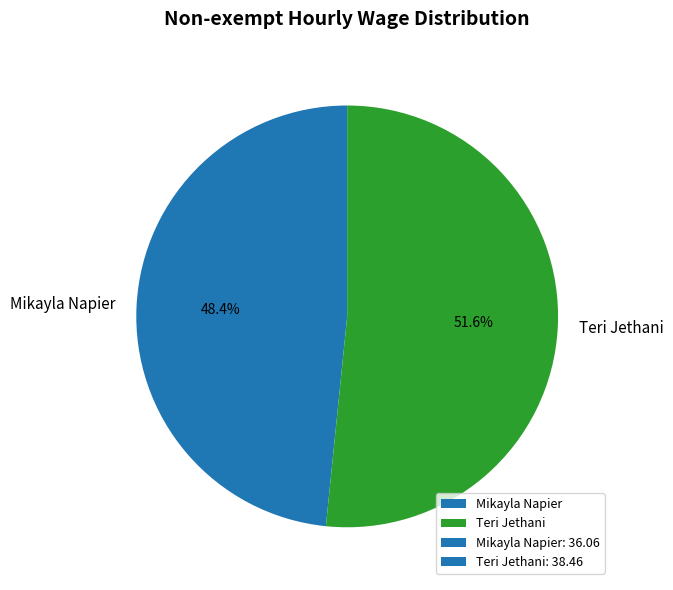

What is the largest slice in the pie chart?

Teri Jethani